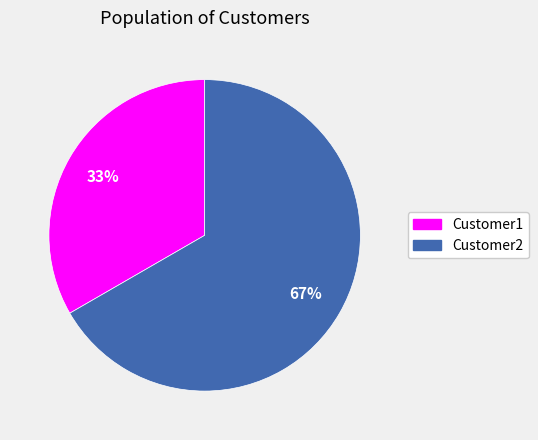

How many segments does this pie chart have?

2